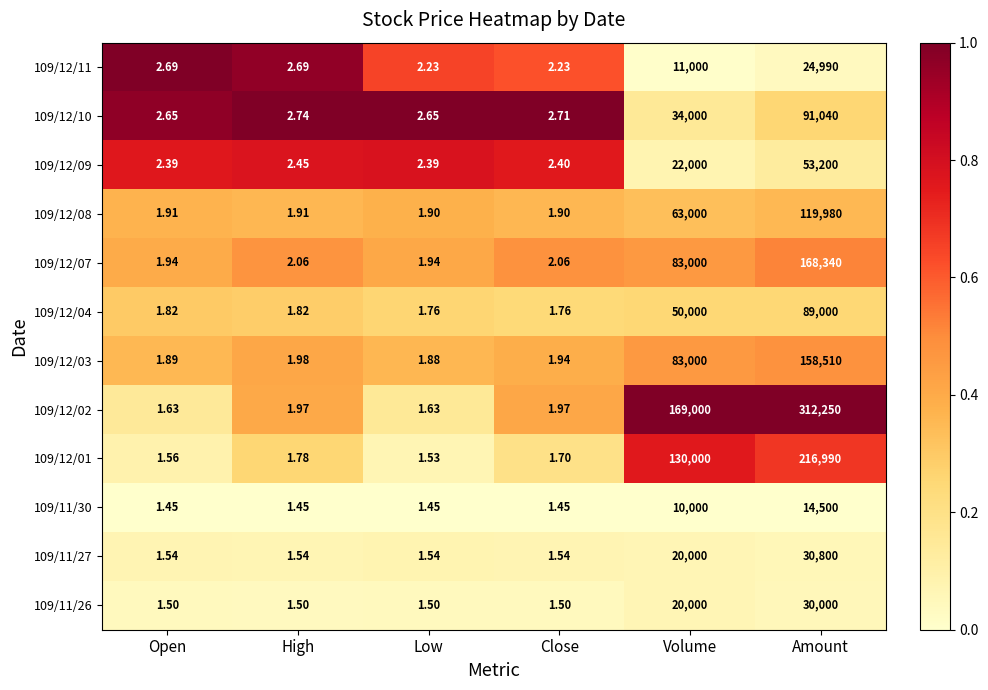

Which category has the highest value in the 109/12/04 series?

Amount